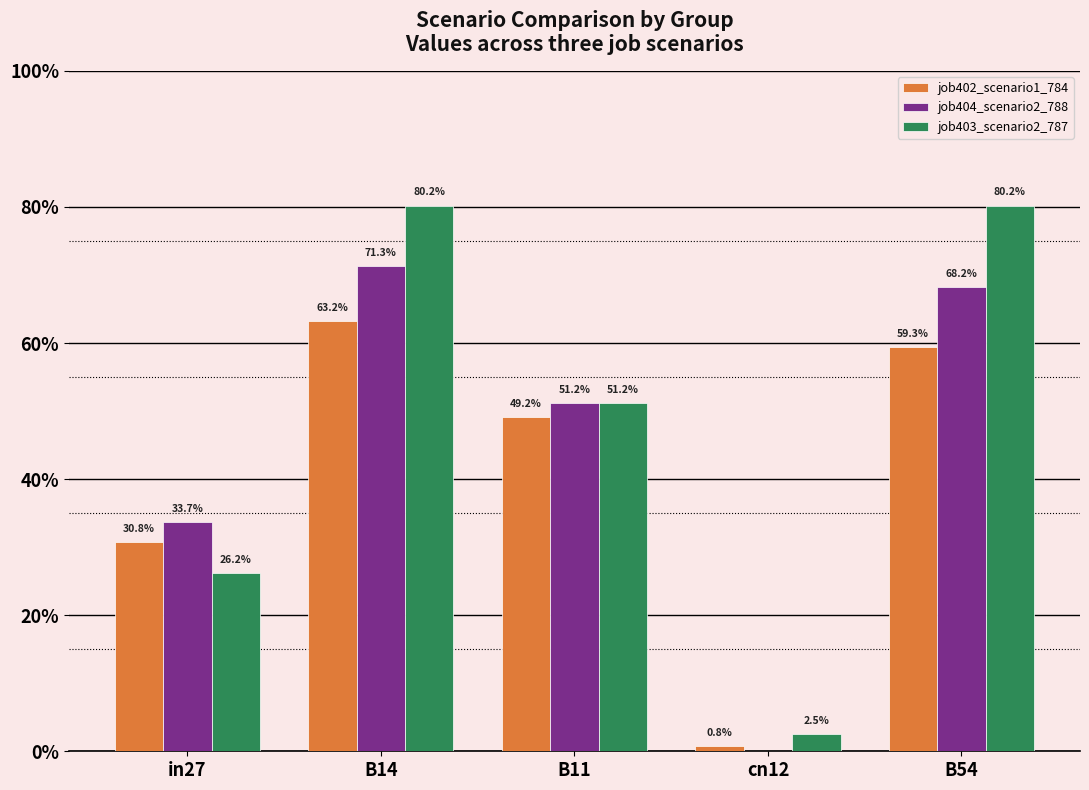

The job404_scenario2_788 series shows 0.5 at B11. True or false?

True